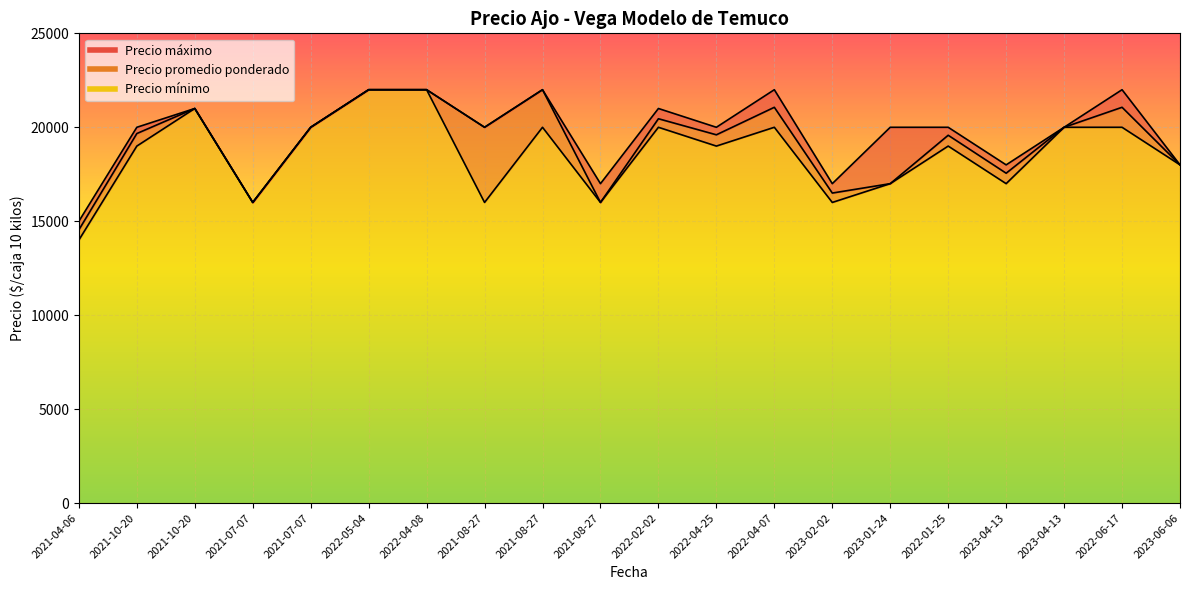

The value of Precio promedio ponderado at 2022-04-07 is 30468. True or false?

False